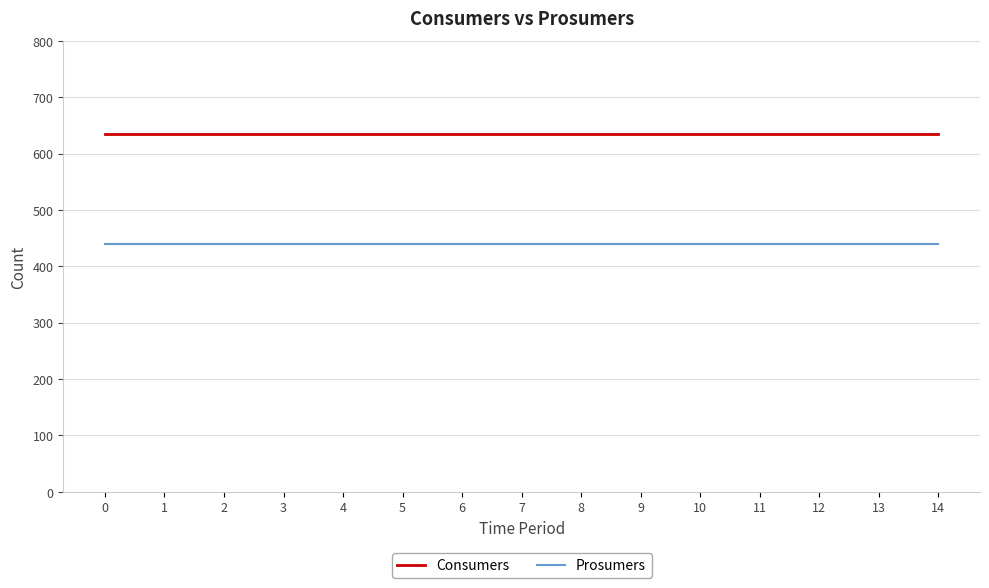

Rank the series at 11 from lowest to highest value.

Prosumers, Consumers